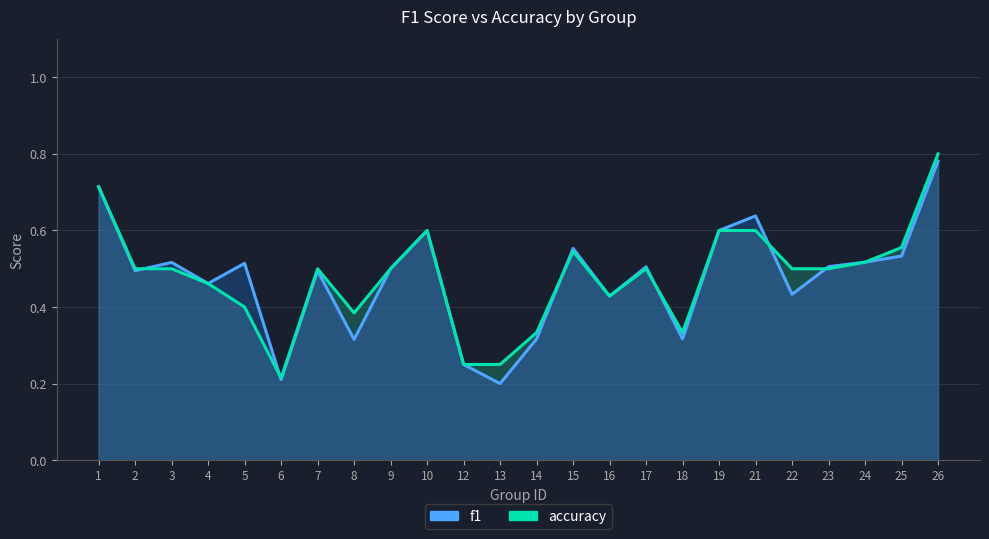

Is it true that f1 equals 1.0 at 21?

False